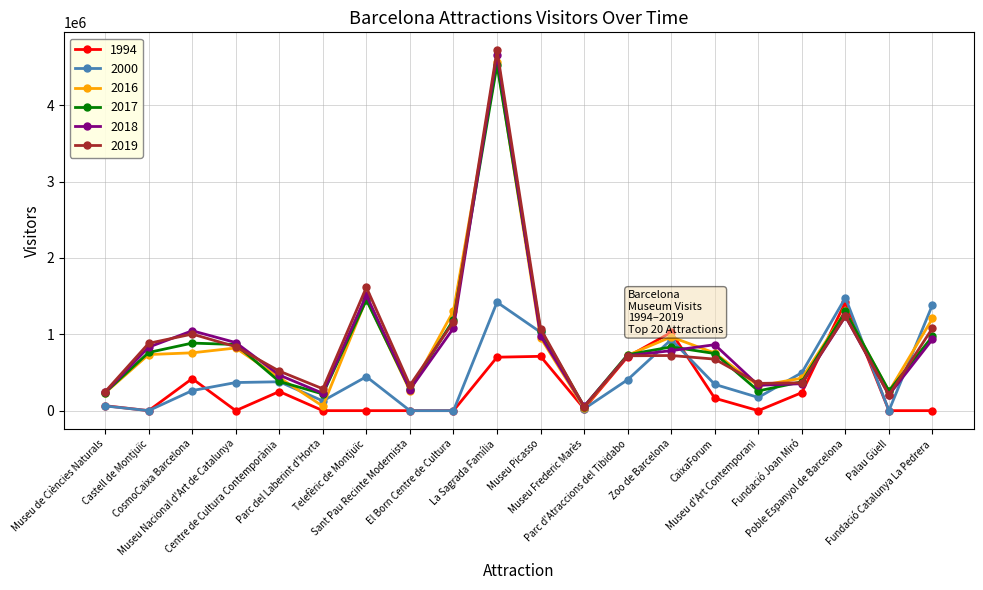

What is the average value of the 2016 series?

878542